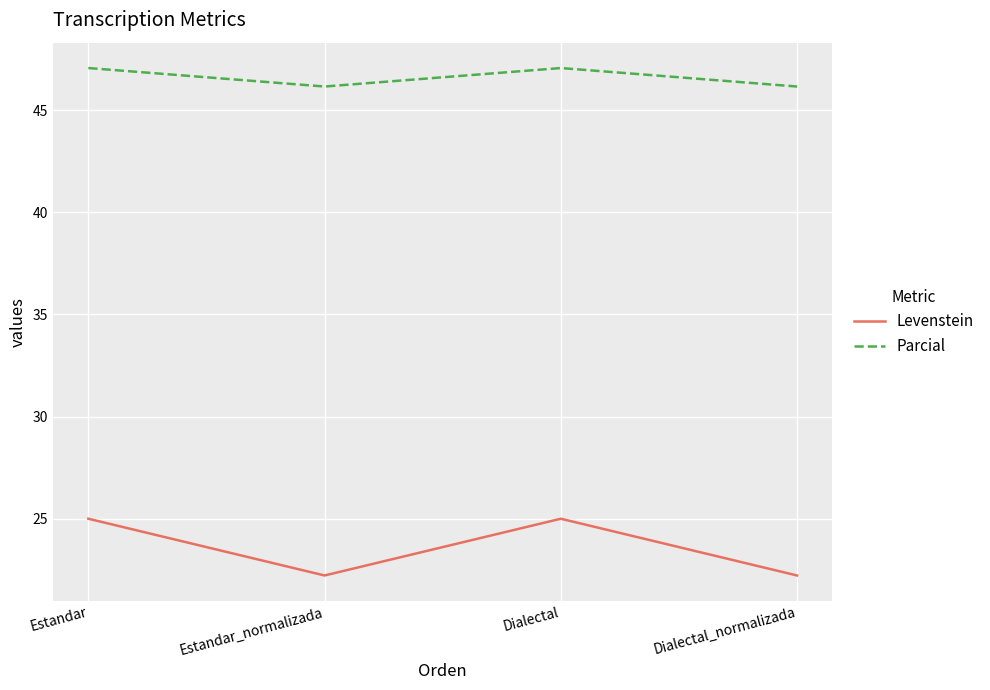

What are all the series names shown in the legend?

Levenstein, Parcial